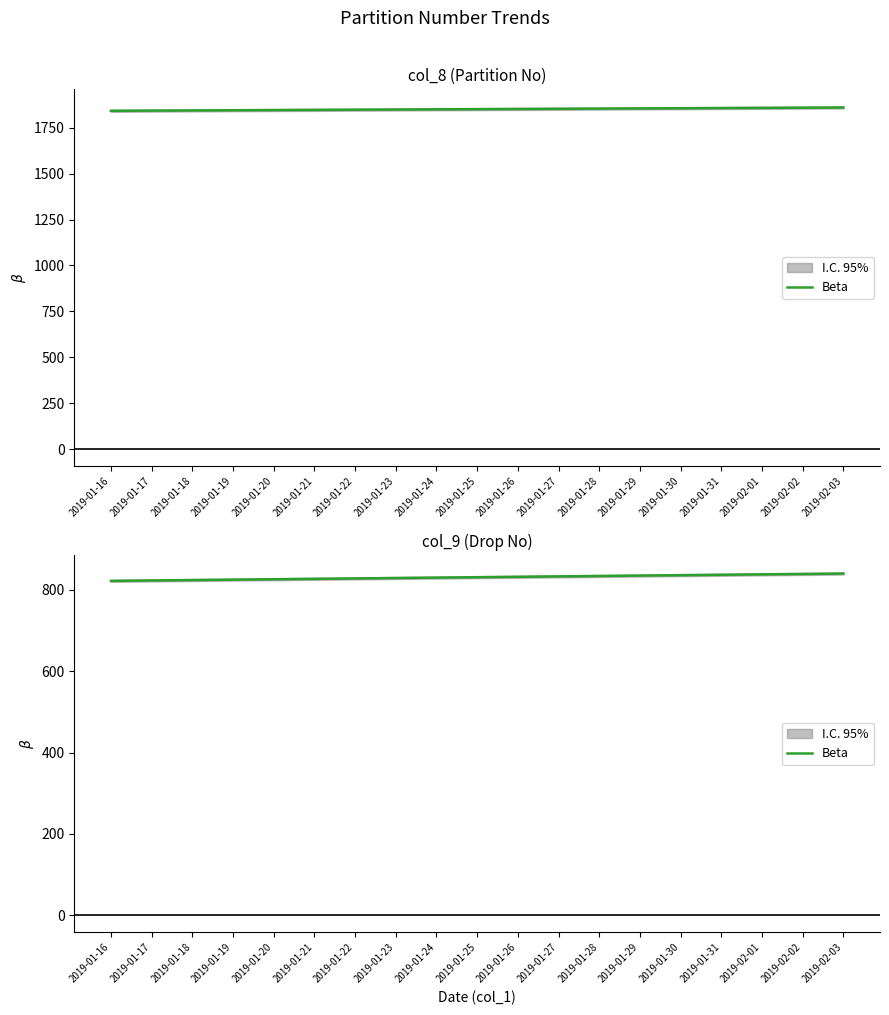

True or false: there are more than 1 points higher than both neighbors.

False